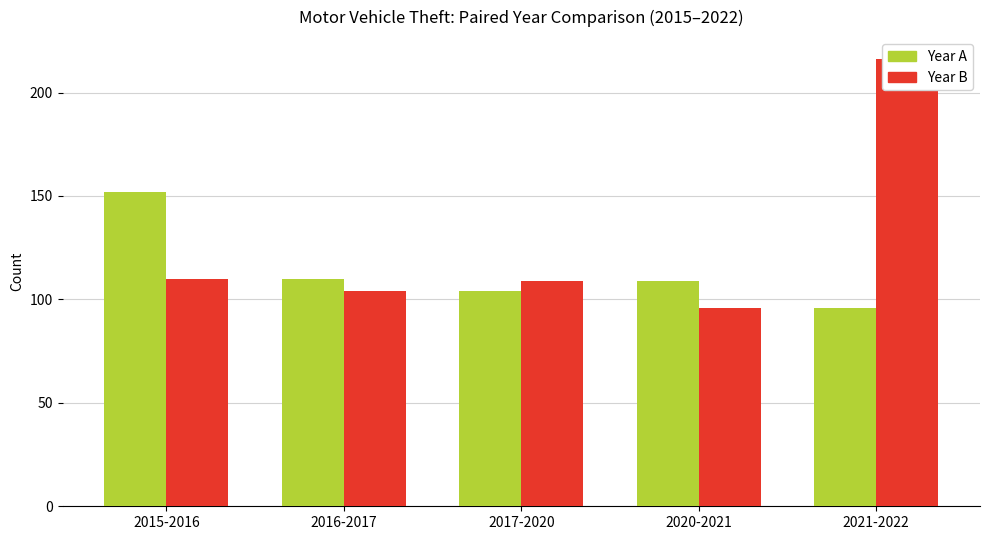

What is the label of the 2nd bar from the left?

2016-2017